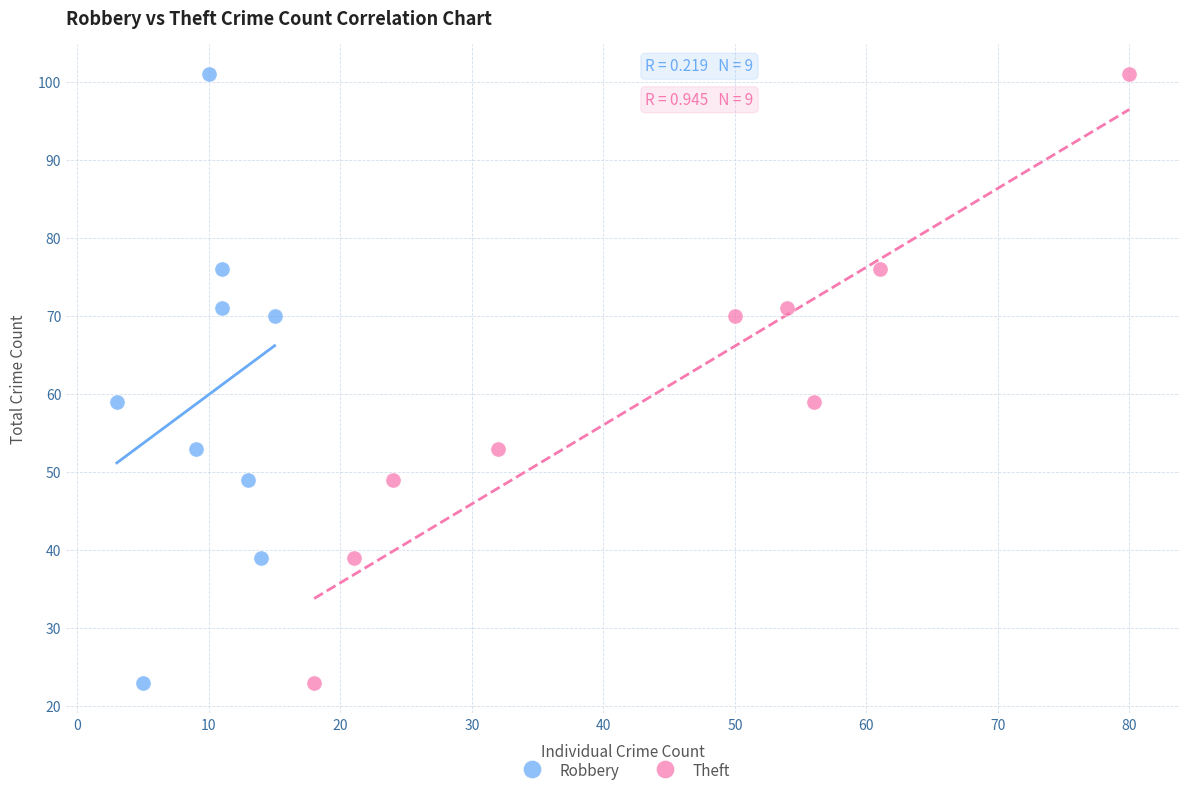

What are all the series names shown in the legend?

Robbery, Theft